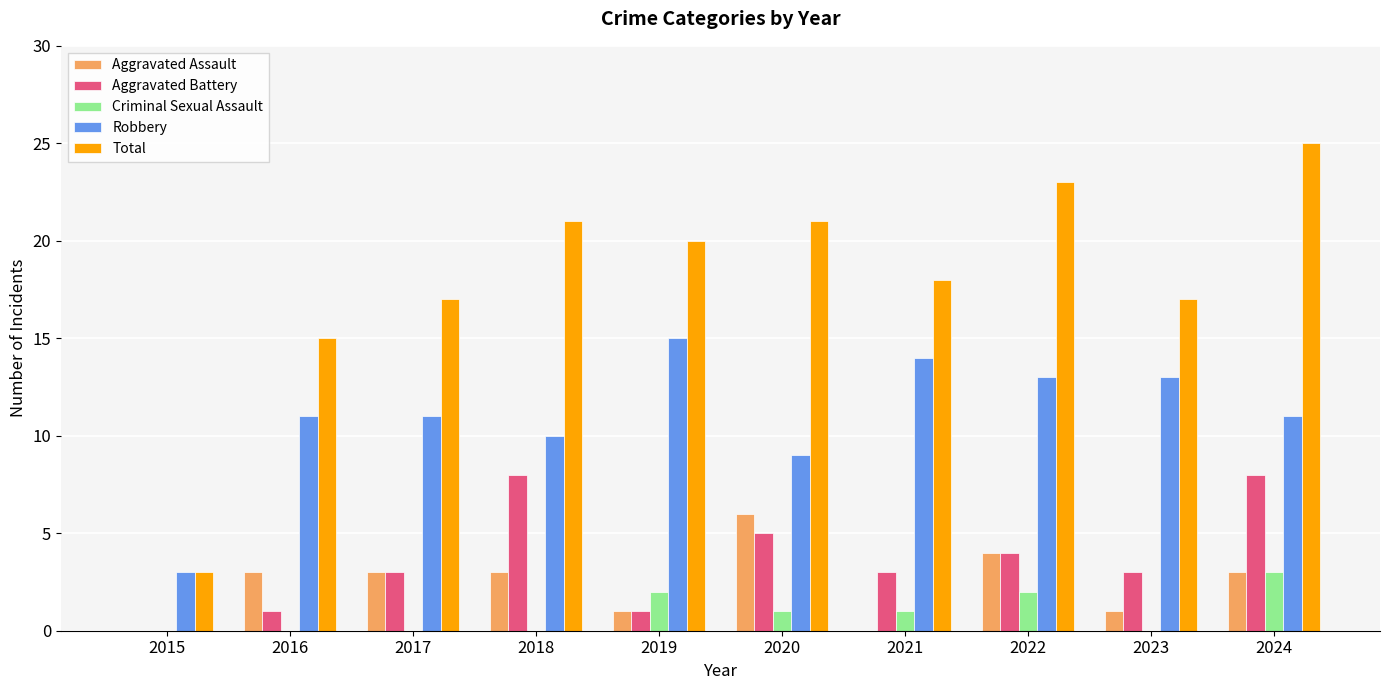

Count the Aggravated Battery values in the range 1 to 5.

7